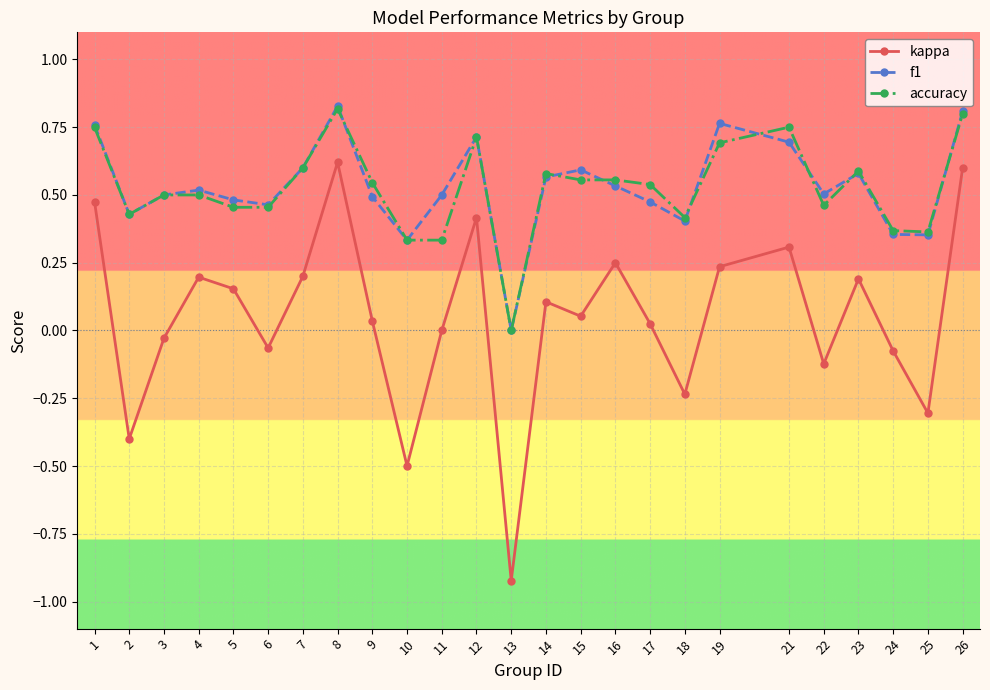

What is the spread (max minus min) of values at 25?

0.7